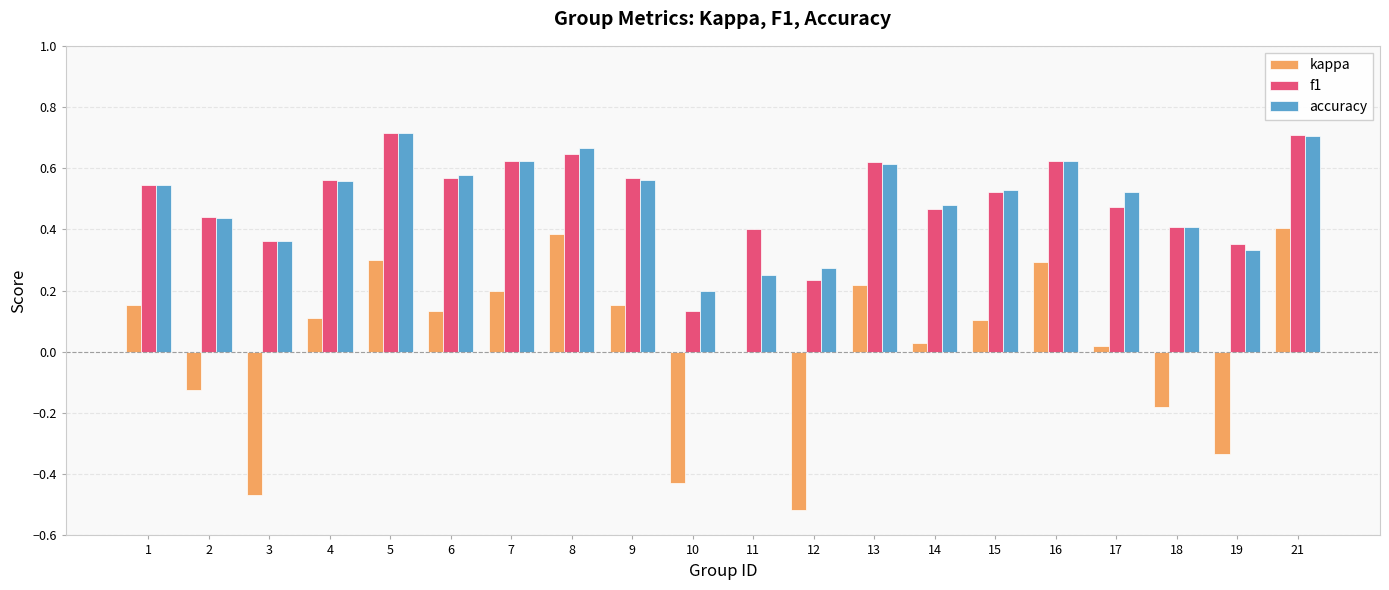

What is the sum of all f1 values?

10.0